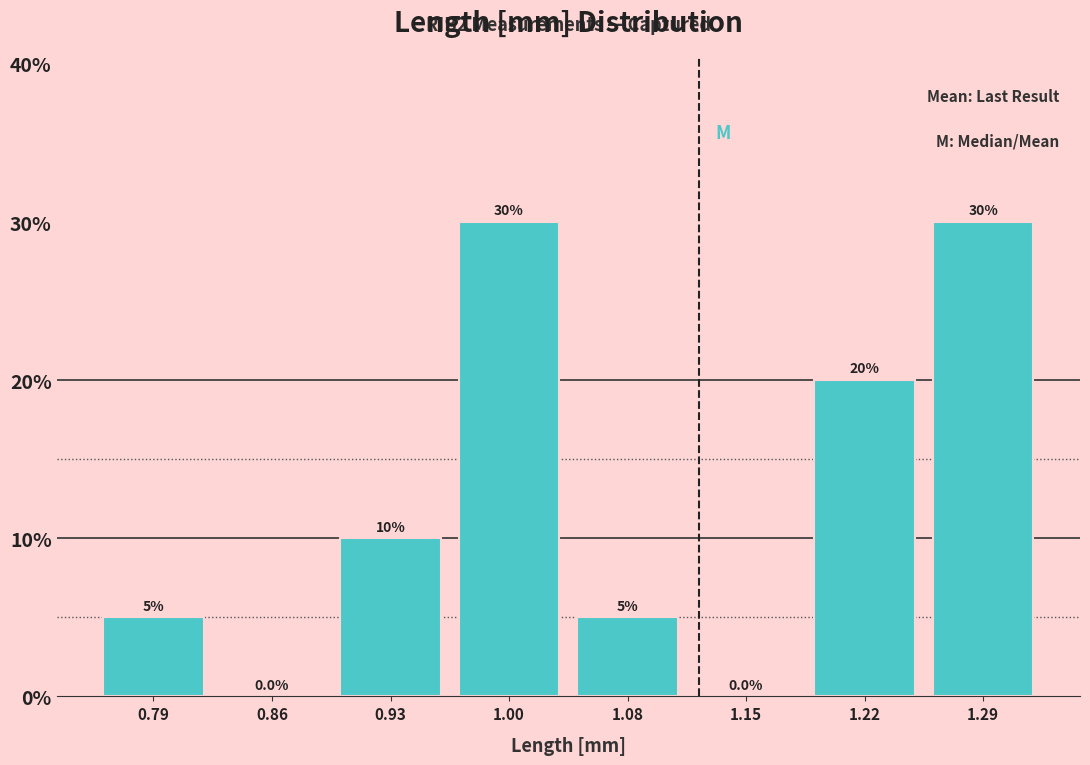

What is the height of the bar covering 0.75 to 0.82 on the x-axis? The bar edges are not printed on the chart, so give them approximately, as read against the axis.

5.0